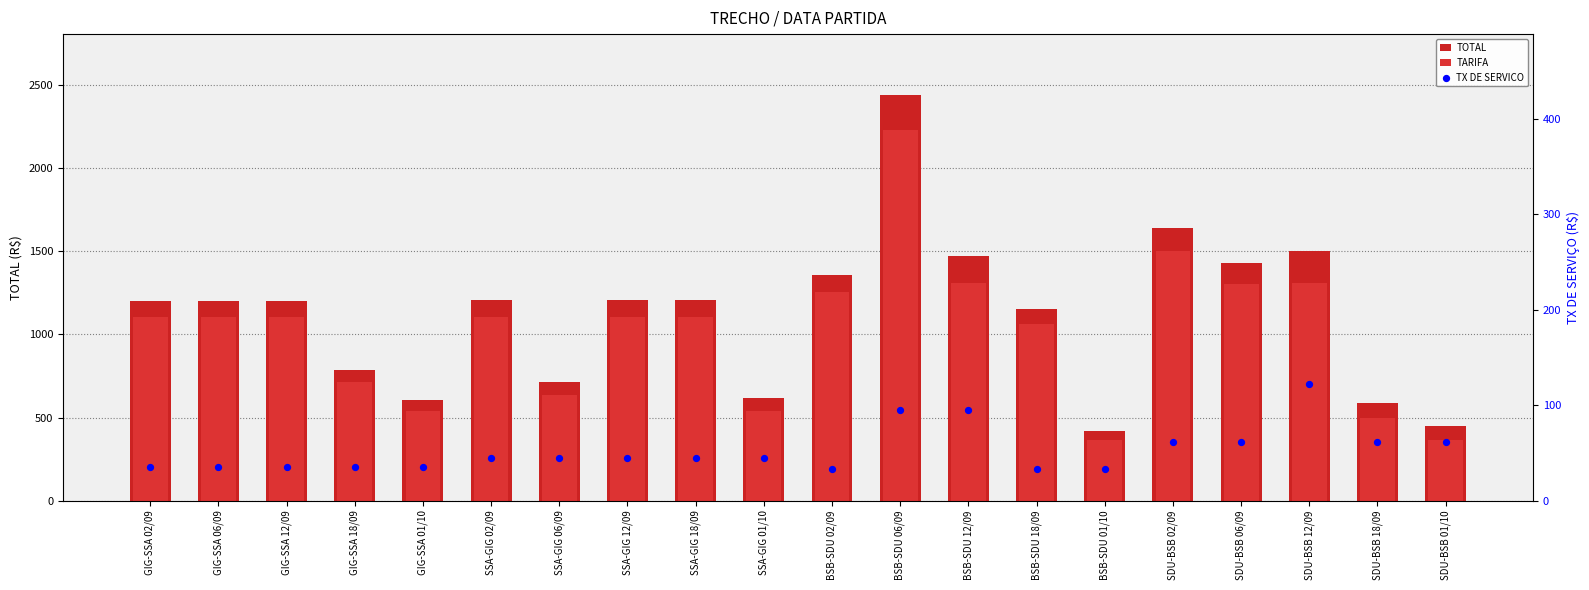

What is the total value across all series at BSB-SDU 01/10?

821.8